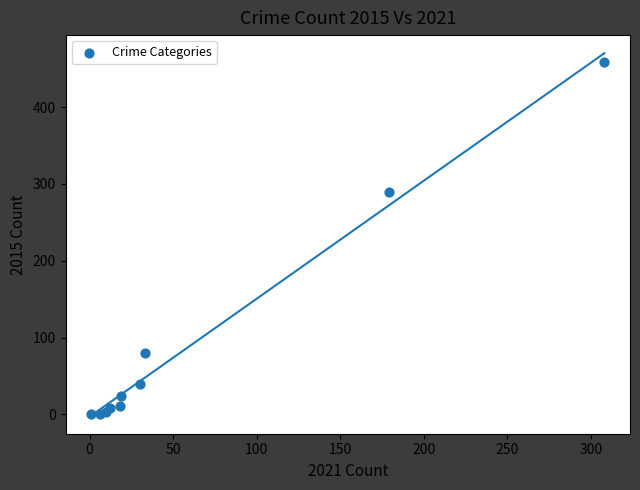

What Y value in the scatter plot is closest to 229?

290